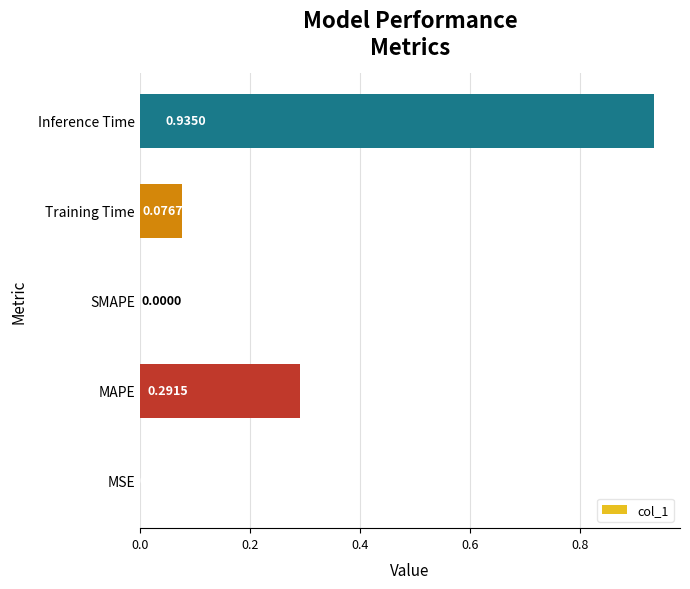

Which has a higher value, MAPE or SMAPE?

MAPE